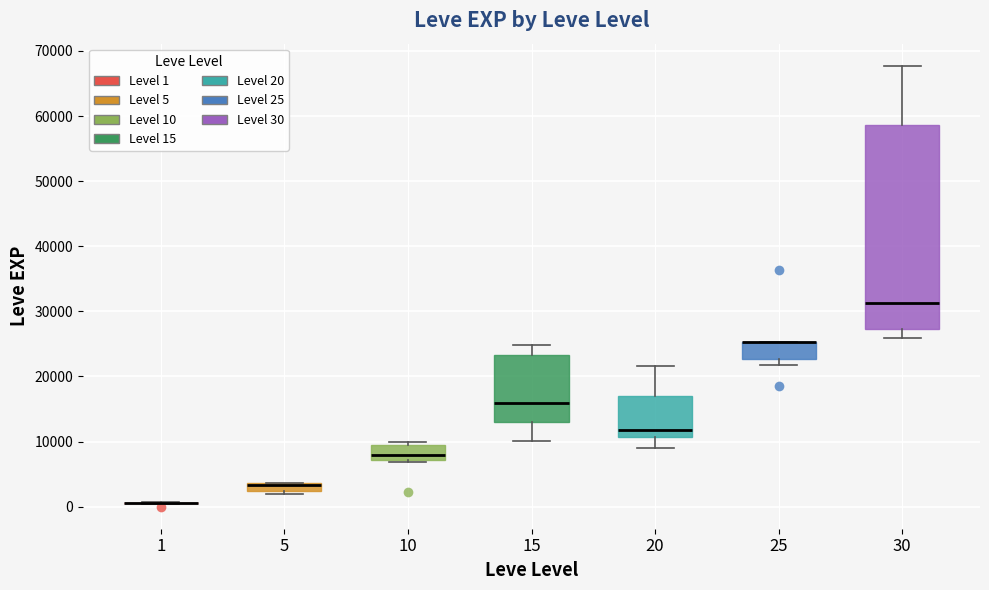

Where does the median line of the box at x = 30 sit on the y-axis? The values are not printed on the chart, so give them approximately, as read against the axis.

31000